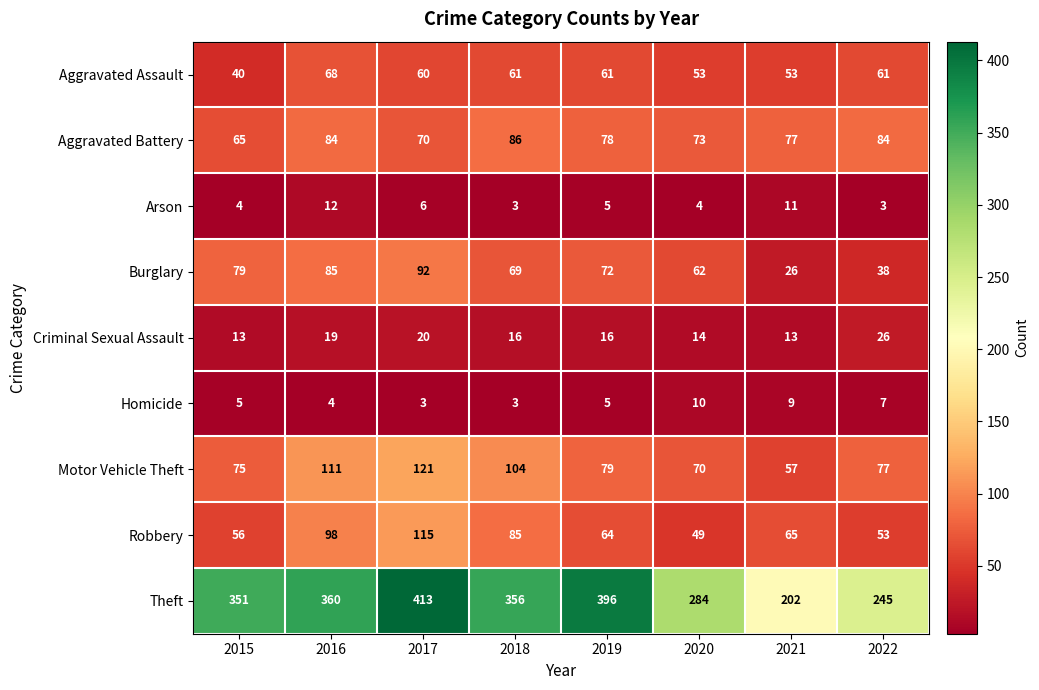

How many distinct data groups are displayed?

9